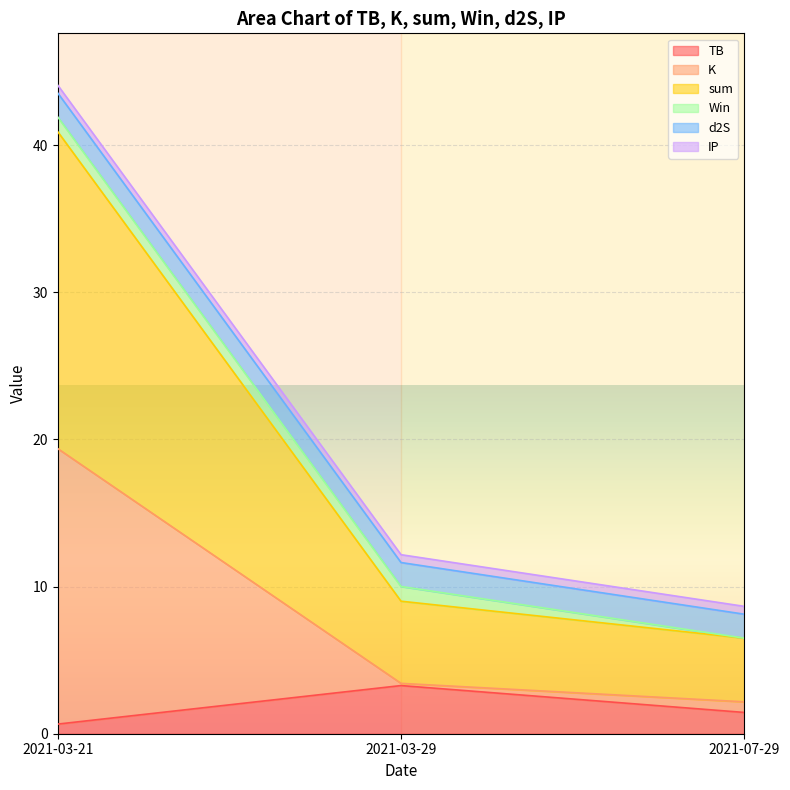

What is the maximum value for TB?

3.3